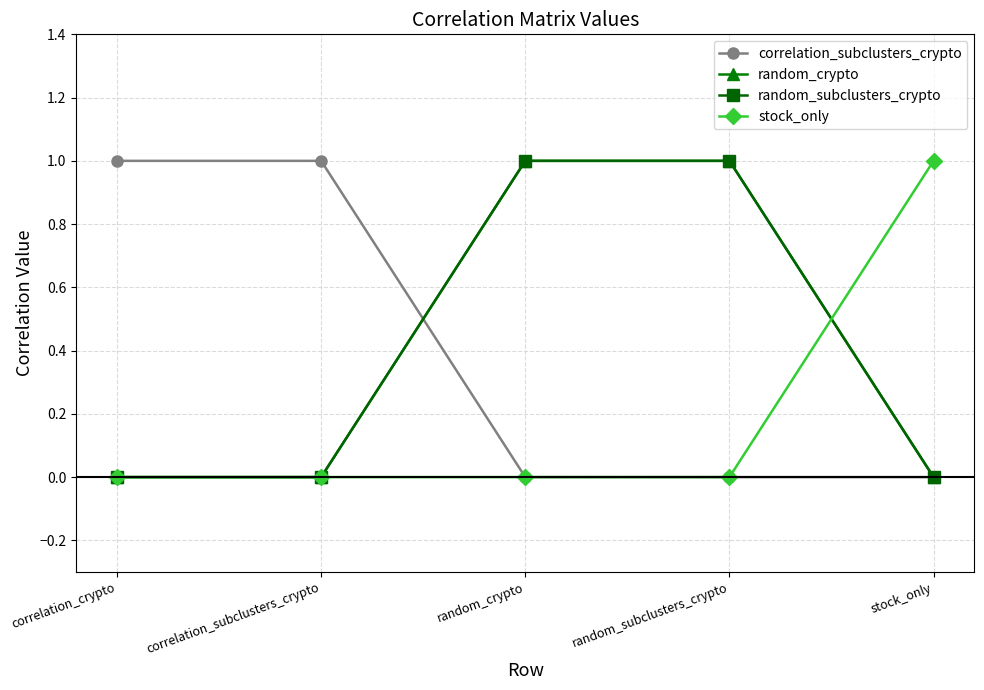

What position from the left is random_crypto?

3